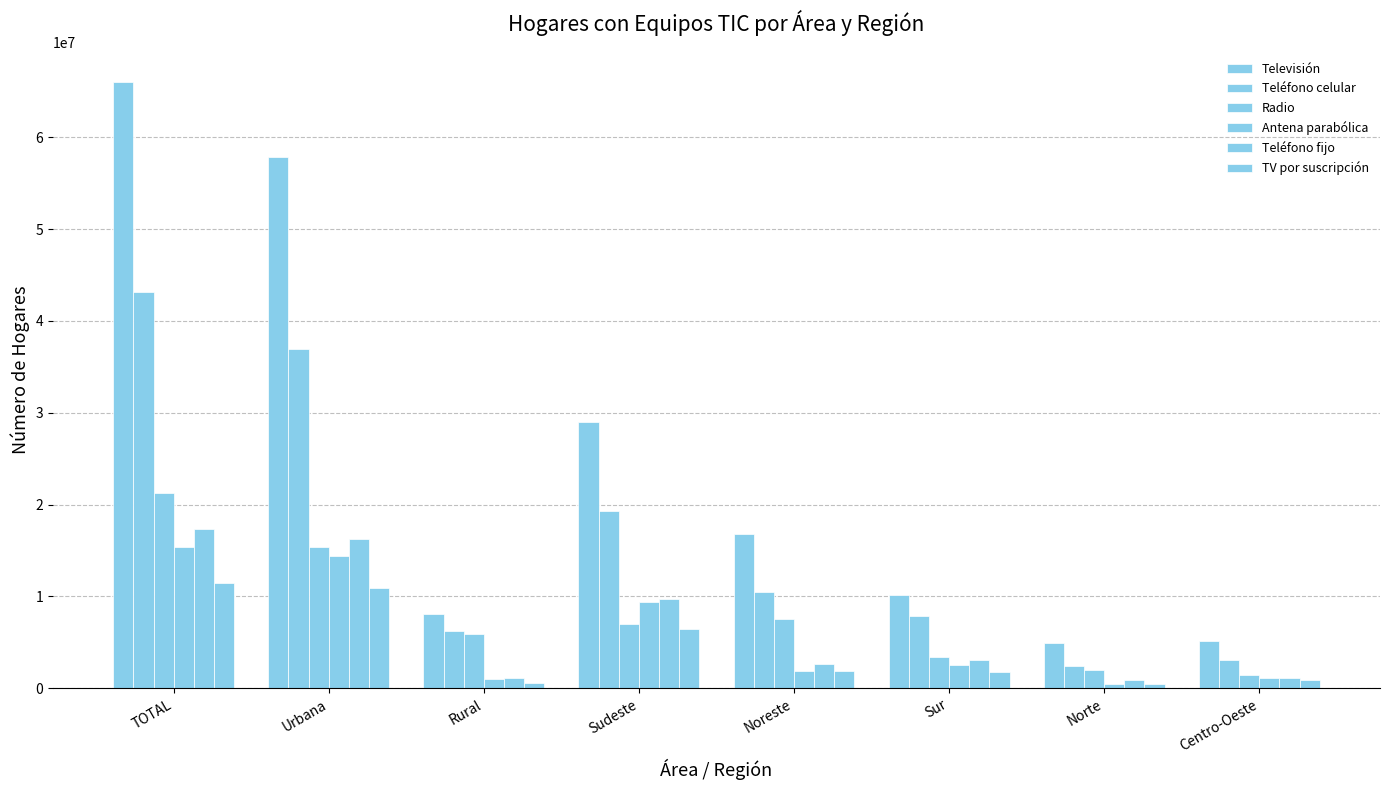

How many bars are there in each group?

6